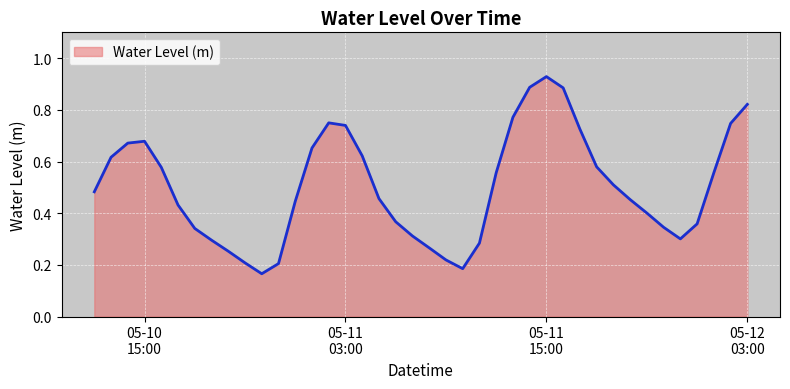

Rank the categories by value from highest to lowest.

2024-05-11 15:00:00, 2024-05-11 14:00:00, 2024-05-11 16:00:00, 2024-05-12 03:00:00, 2024-05-11 13:00:00, 2024-05-11 02:00:00, 2024-05-12 02:00:00, 2024-05-11 03:00:00, 2024-05-11 17:00:00, 2024-05-10 15:00:00, 2024-05-10 14:00:00, 2024-05-11 01:00:00, 2024-05-11 04:00:00, 2024-05-10 13:00:00, 2024-05-11 18:00:00, 2024-05-10 16:00:00, 2024-05-12 01:00:00, 2024-05-11 12:00:00, 2024-05-11 19:00:00, 2024-05-10 12:00:00, 2024-05-11 05:00:00, 2024-05-11 20:00:00, 2024-05-11 00:00:00, 2024-05-10 17:00:00, 2024-05-11 21:00:00, 2024-05-11 06:00:00, 2024-05-12 00:00:00, 2024-05-11 22:00:00, 2024-05-10 18:00:00, 2024-05-11 07:00:00, 2024-05-11 23:00:00, 2024-05-10 19:00:00, 2024-05-11 11:00:00, 2024-05-11 08:00:00, 2024-05-10 20:00:00, 2024-05-11 09:00:00, 2024-05-10 21:00:00, 2024-05-10 23:00:00, 2024-05-11 10:00:00, 2024-05-10 22:00:00